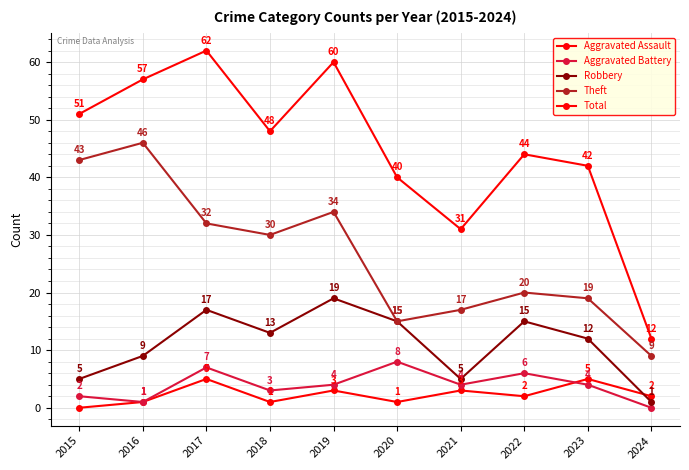

How many data points does each series have?

10